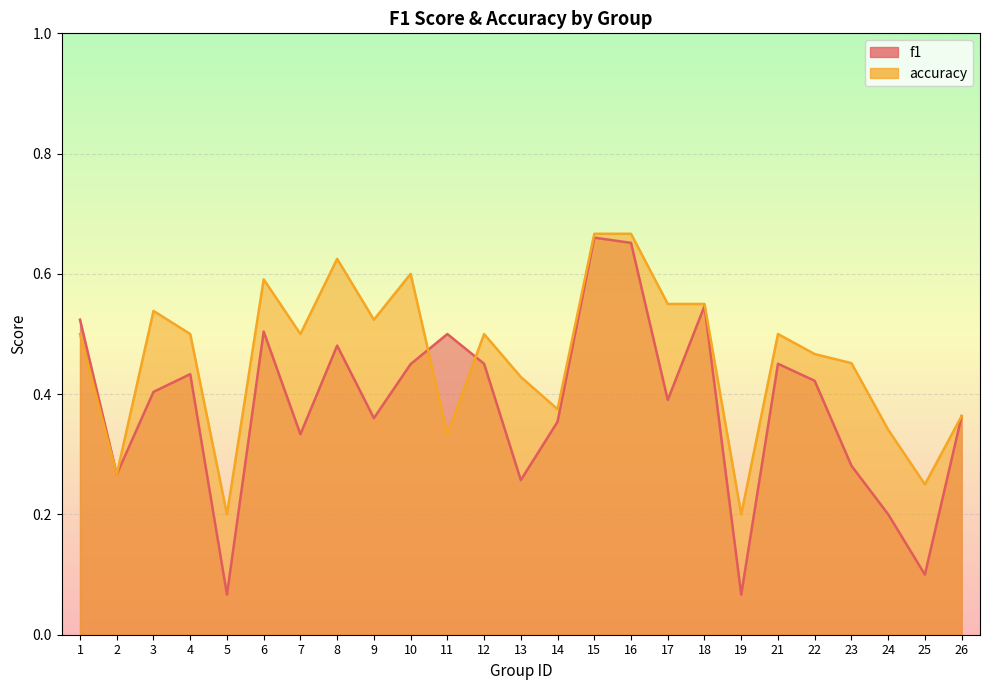

How many lines are shown in the chart?

2